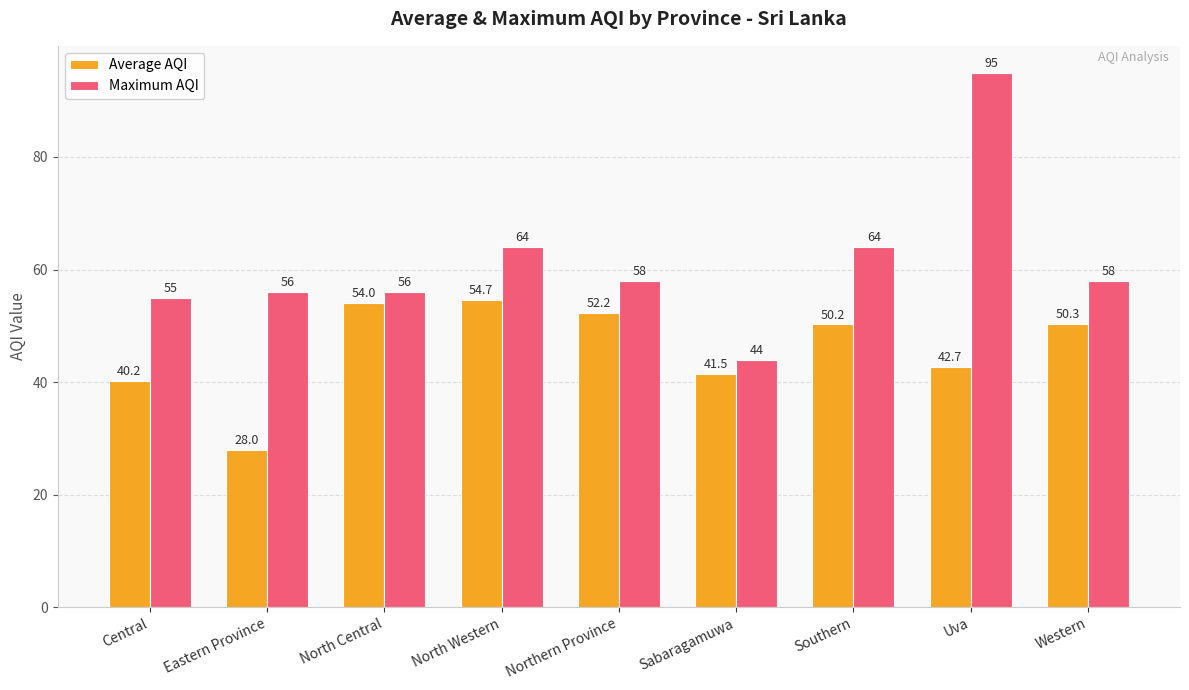

What is the spread (max minus min) of values at North Western?

9.3